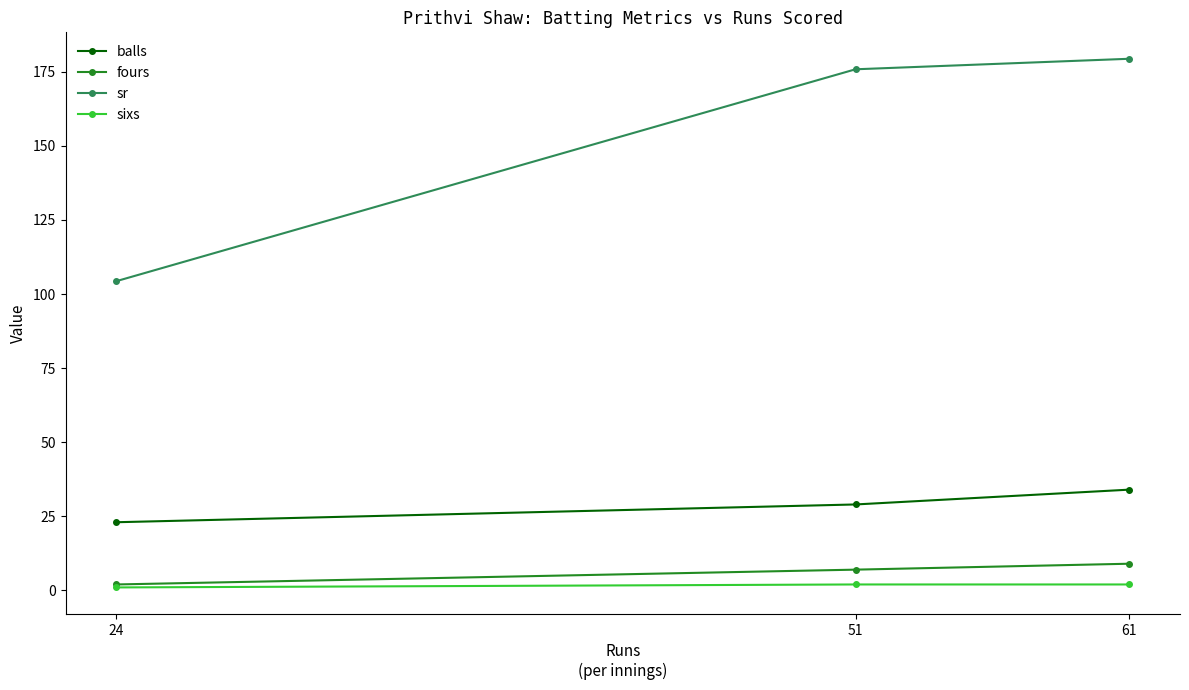

What is the average value of the sr series?

153.2